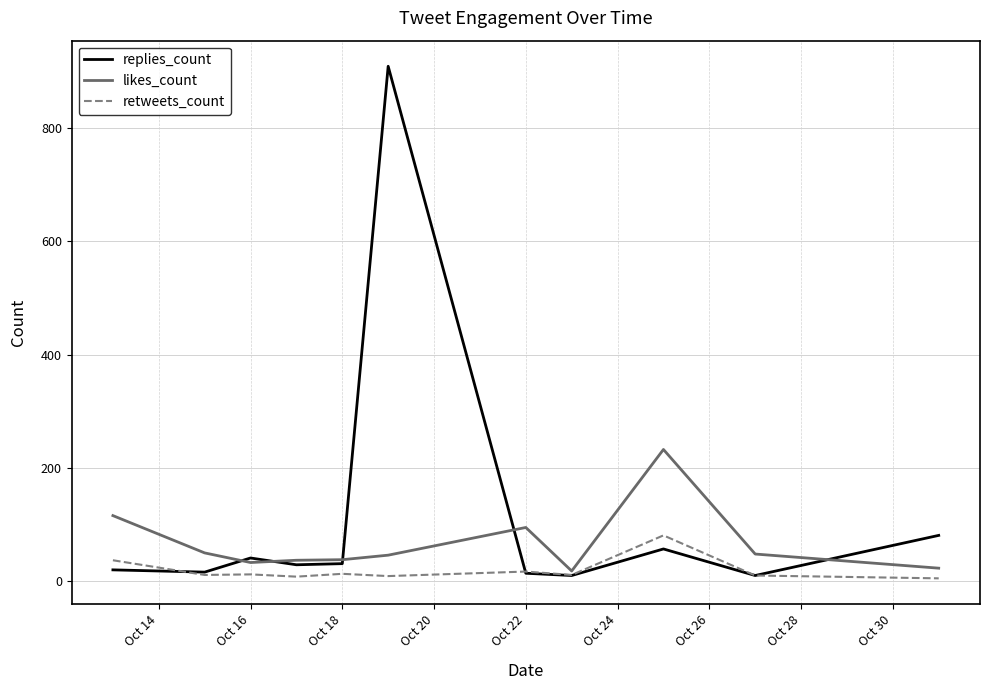

Which series has the largest range (max minus min)?

replies_count